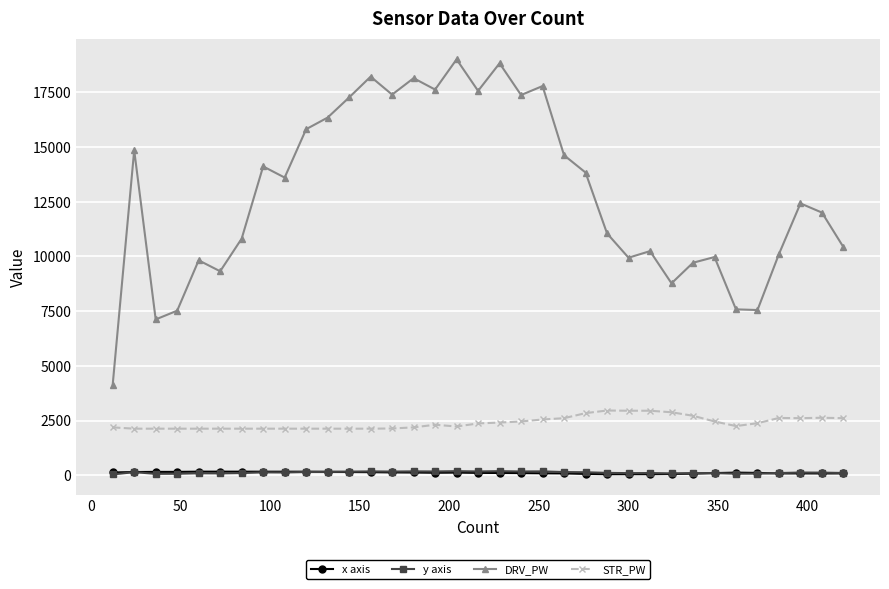

True or false: DRV_PW and x axis intersect in this chart.

False